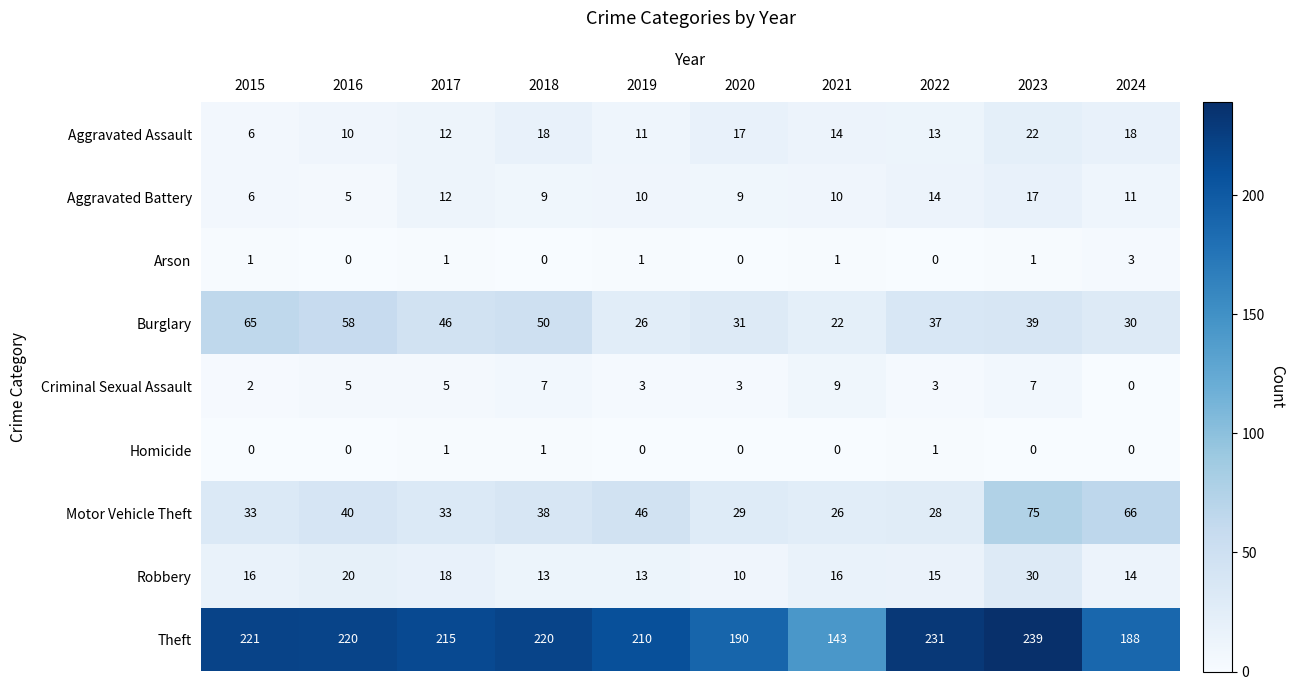

Which series has the largest total across all categories?

Theft